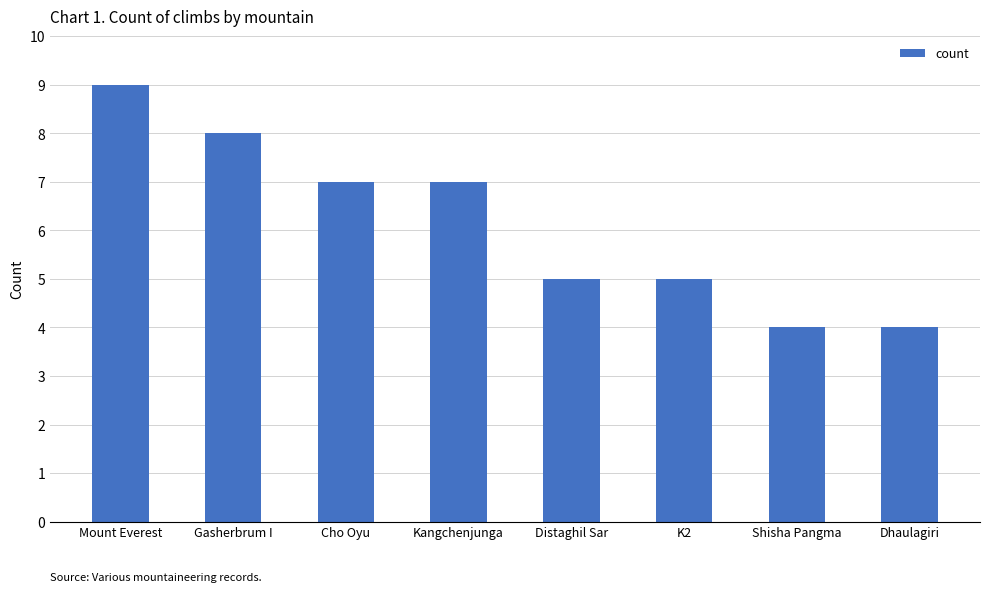

What is the change in value from K2 to Shisha Pangma?

-1